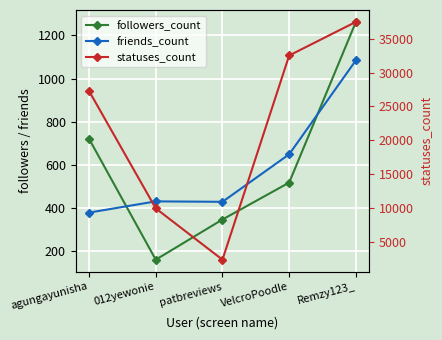

What are all the series names shown in the legend?

followers_count, friends_count, statuses_count